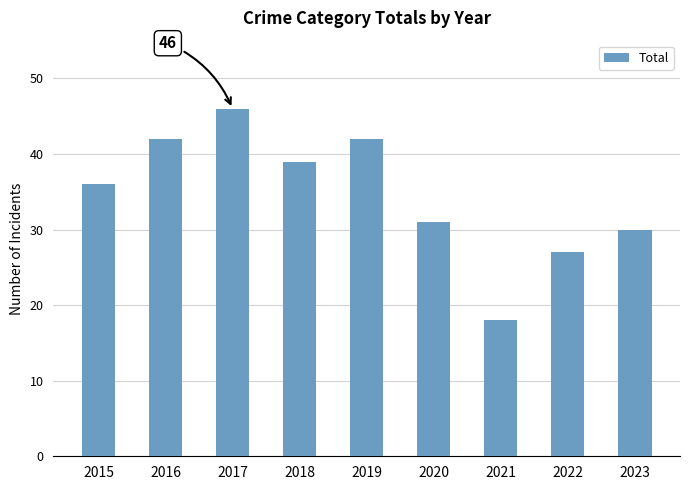

What is the difference between the maximum and second lowest values?

19